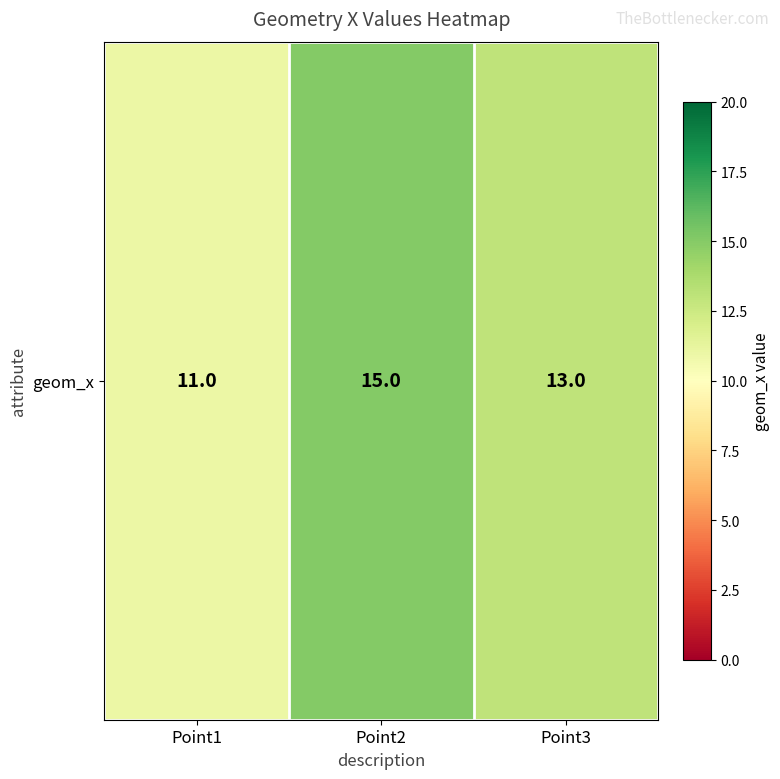

Rank the categories by value from highest to lowest.

Point2, Point3, Point1